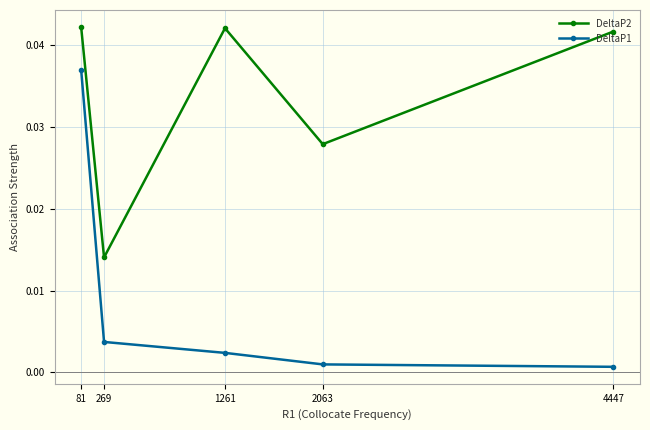

Does the chart display data point markers on the line(s)?

Yes